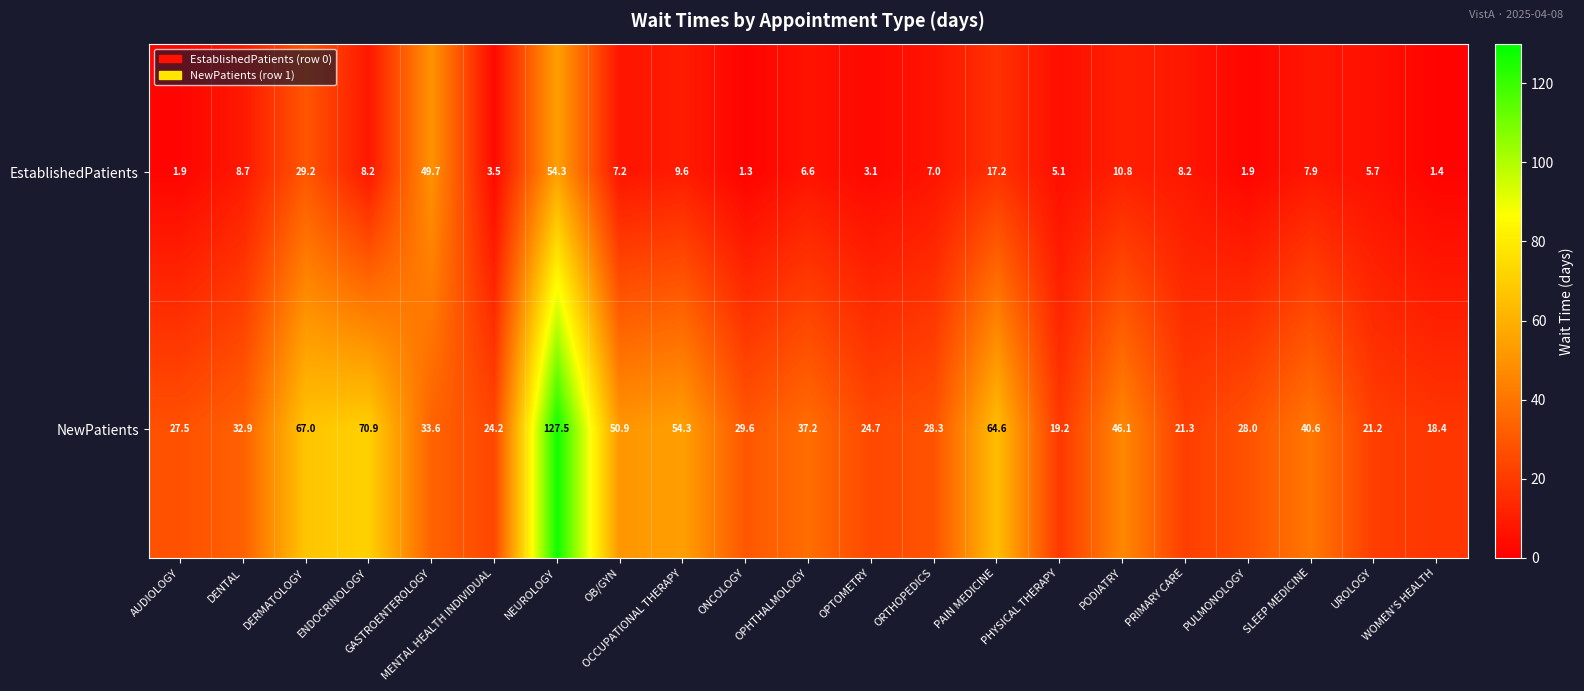

At which label is EstablishedPatients closest to 27?

DERMATOLOGY